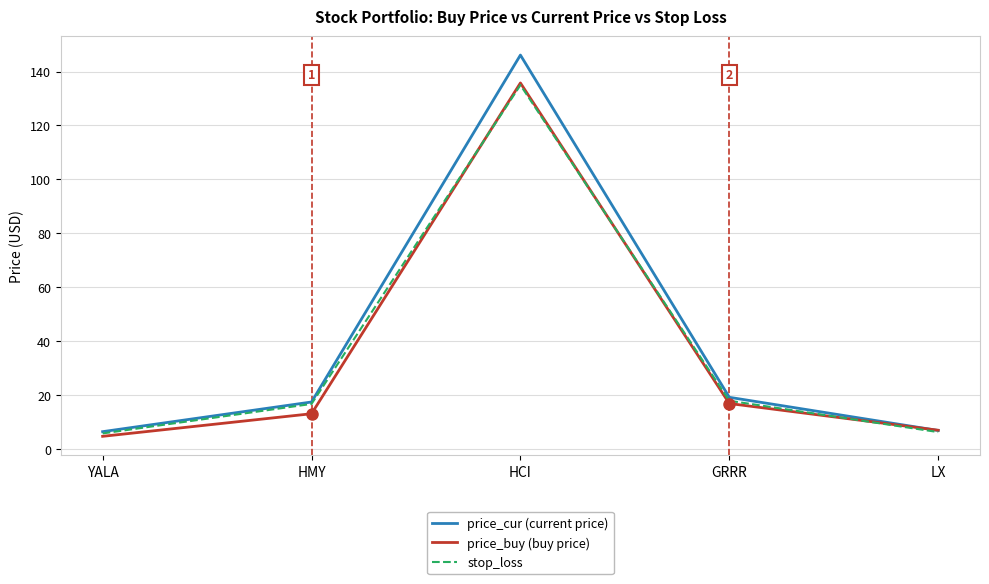

Does the chart have visible grid lines?

Yes